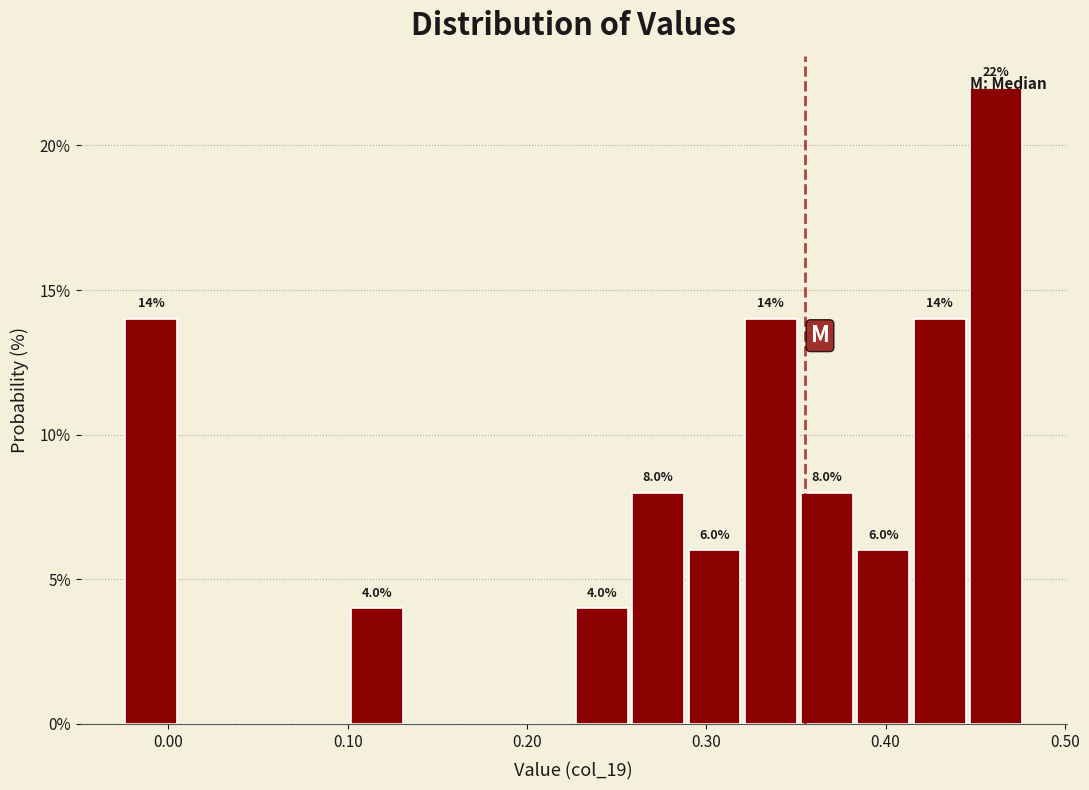

Read against the x-axis, roughly where is the centre of the tallest bar?

0.46